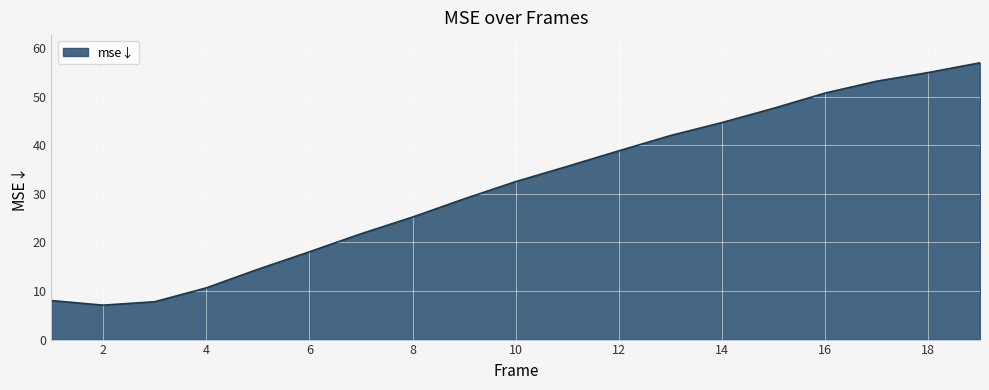

What is the difference between the maximum and minimum values?

49.9